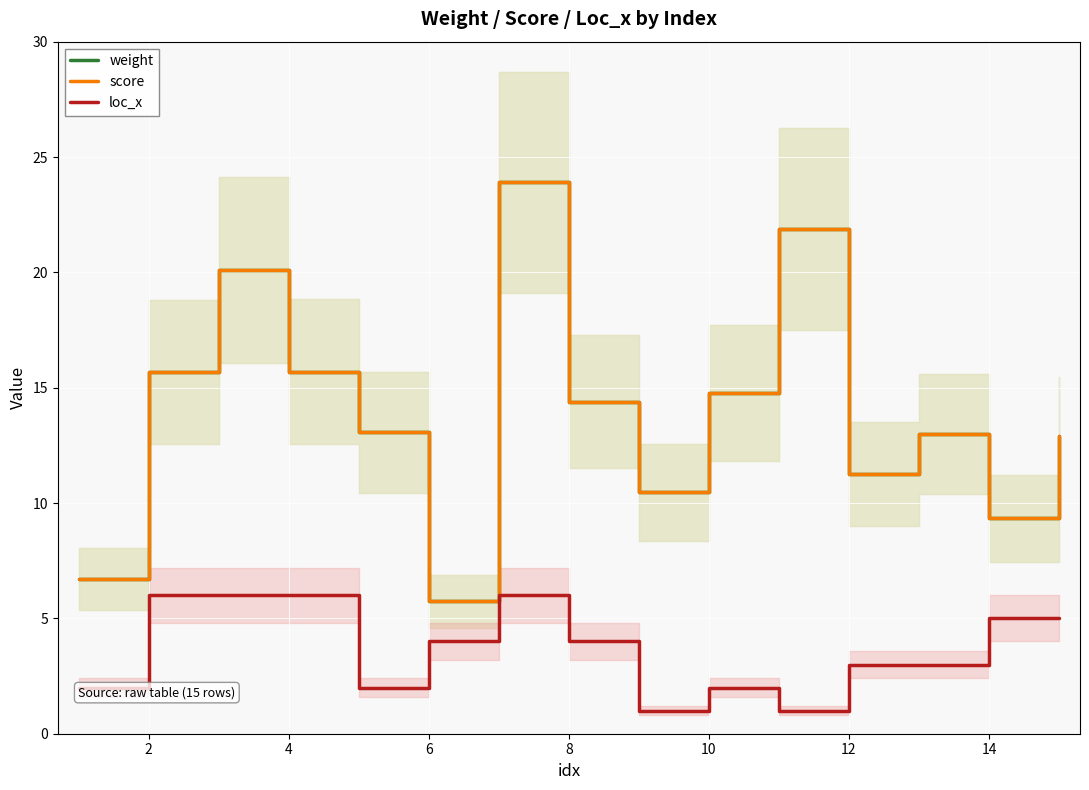

How many categories are shown in the chart?

15